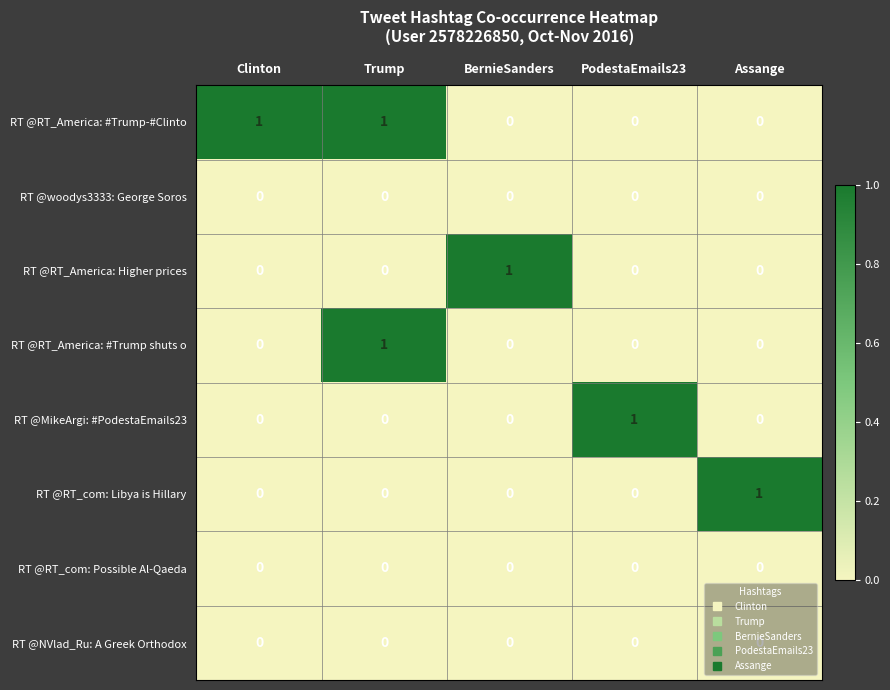

How many RT @RT_America: #Trump-#Clinto values are between 0 and 1?

5